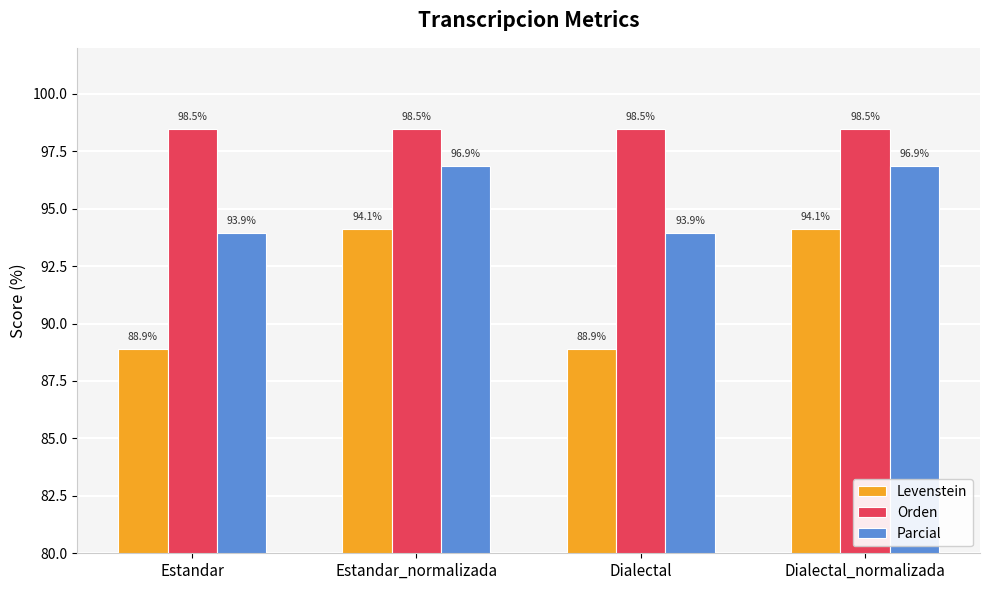

How many bars are there in total?

12